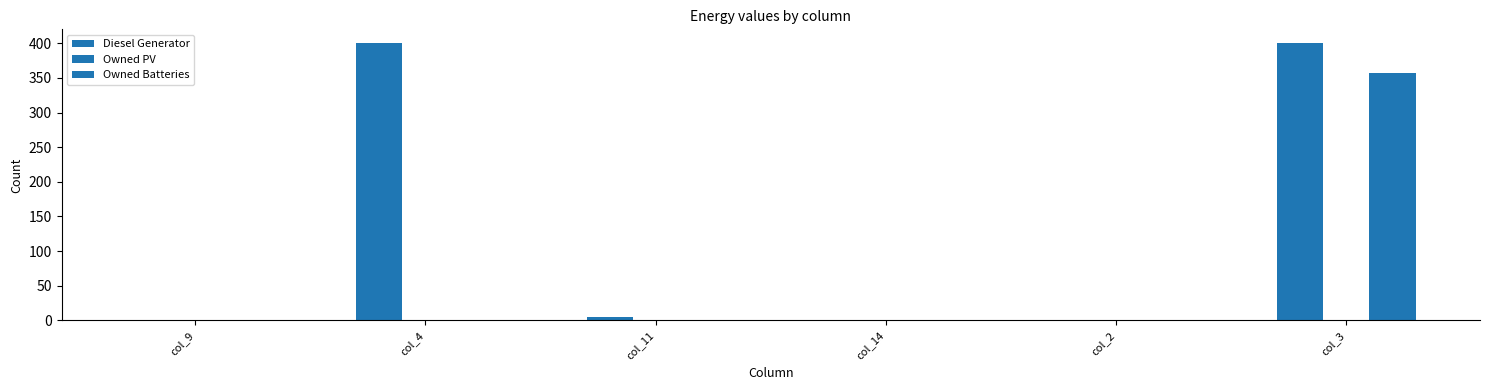

Rank the series by their maximum value, from highest to lowest.

Diesel Generator, Owned Batteries, Owned PV